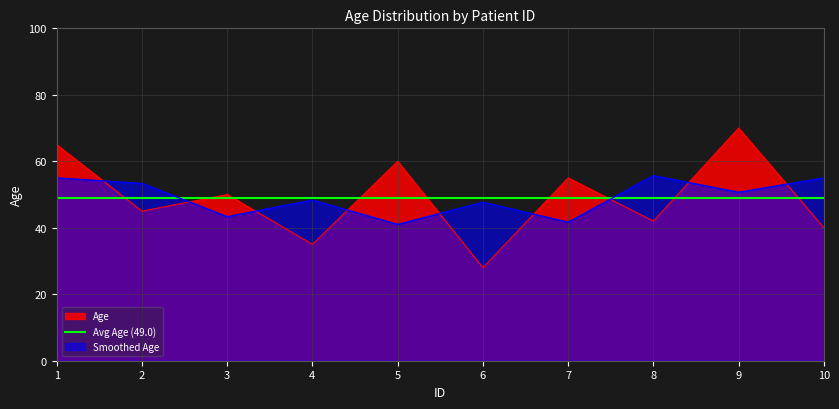

Is it true that the value at 7 is 55?

True